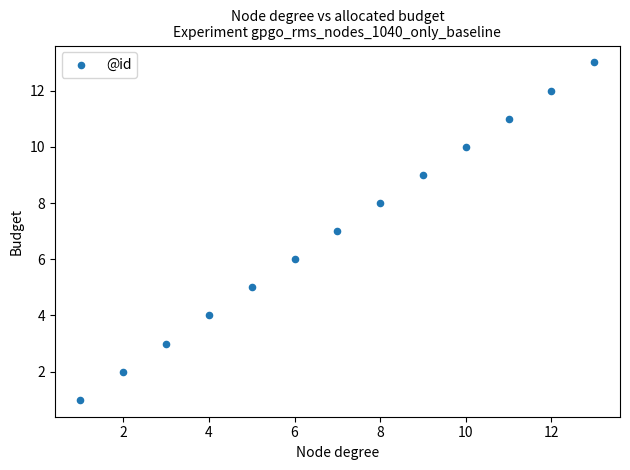

What is the range of X values (max minus min)?

12